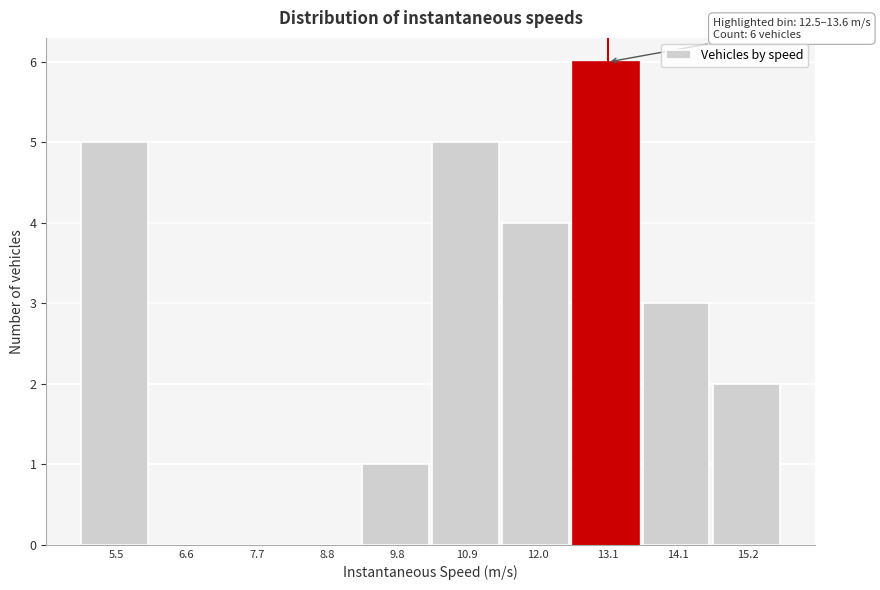

Over which range of the x-axis is the bar tallest?

12.6 to 13.6